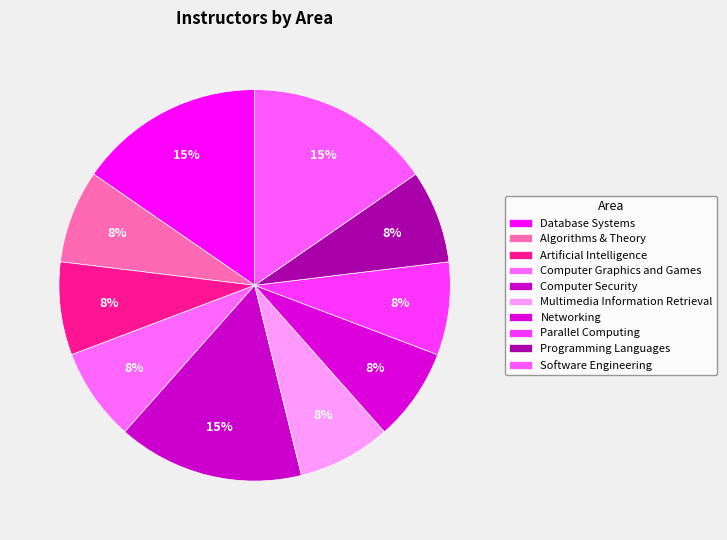

Does Computer Graphics and Games account for over 50% of the chart?

No